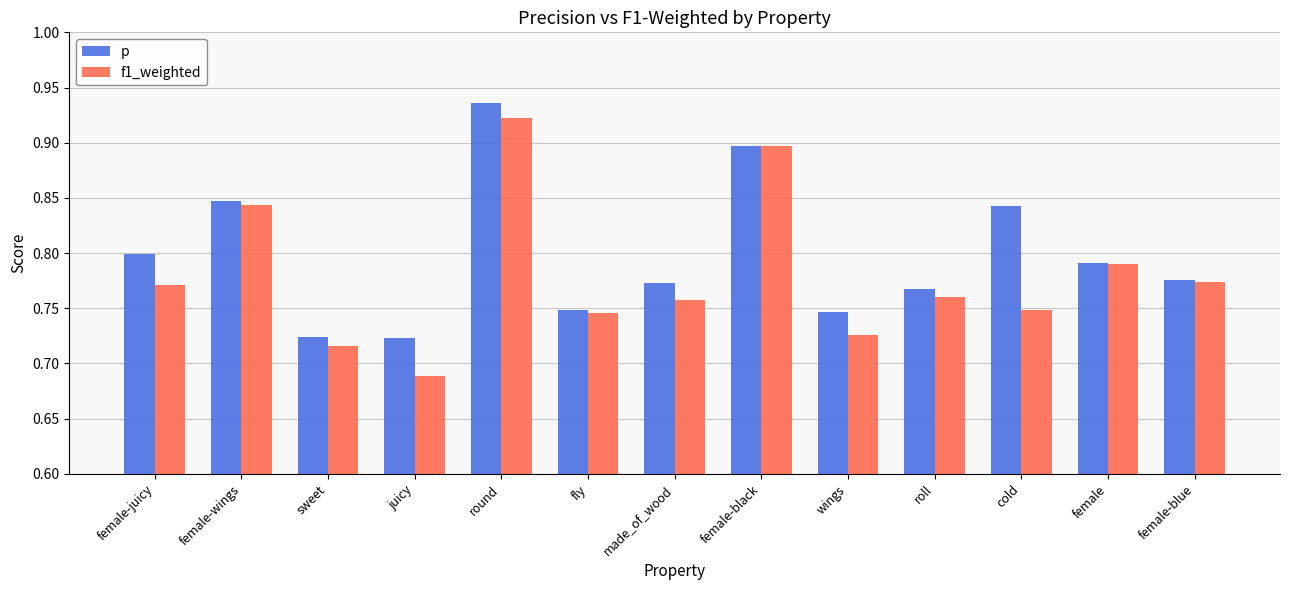

Which series has the widest spread of values?

f1_weighted